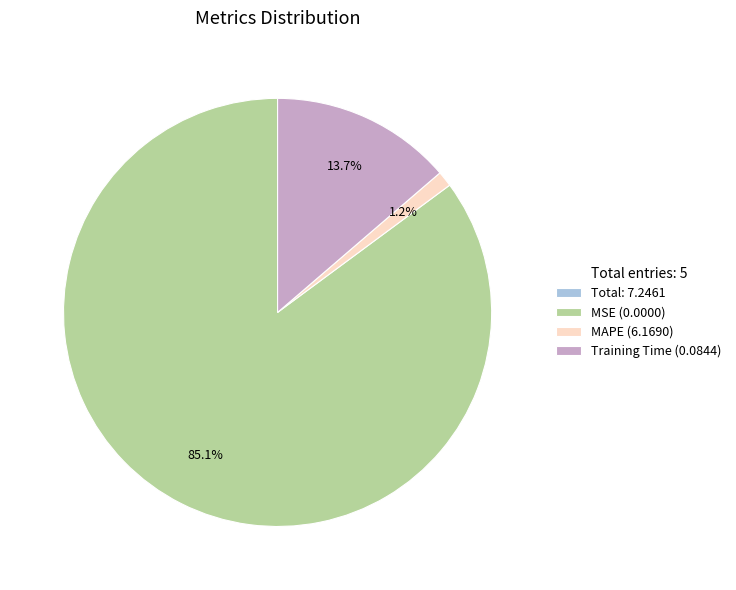

Is there a majority slice in this chart?

Yes